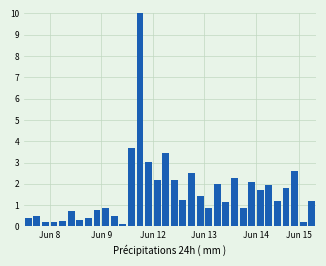

What is the average value?

1.6